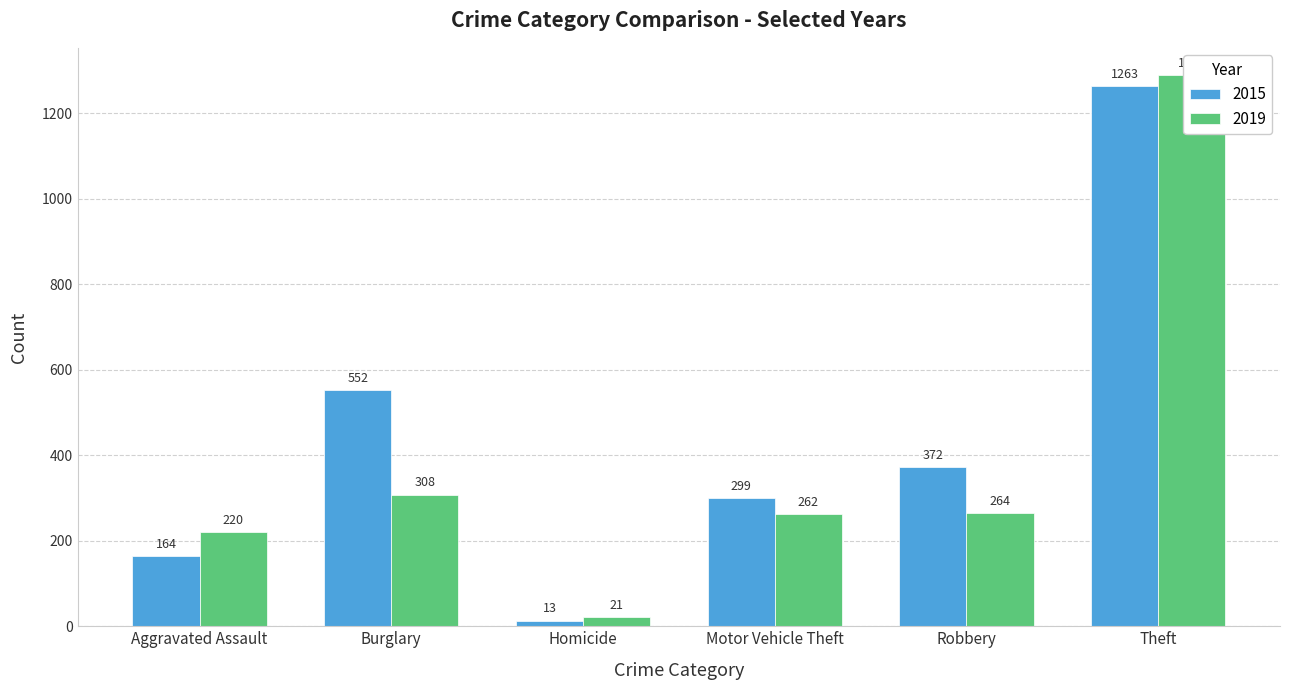

What value does the 2019 series have at Burglary, to the nearest 100?

300